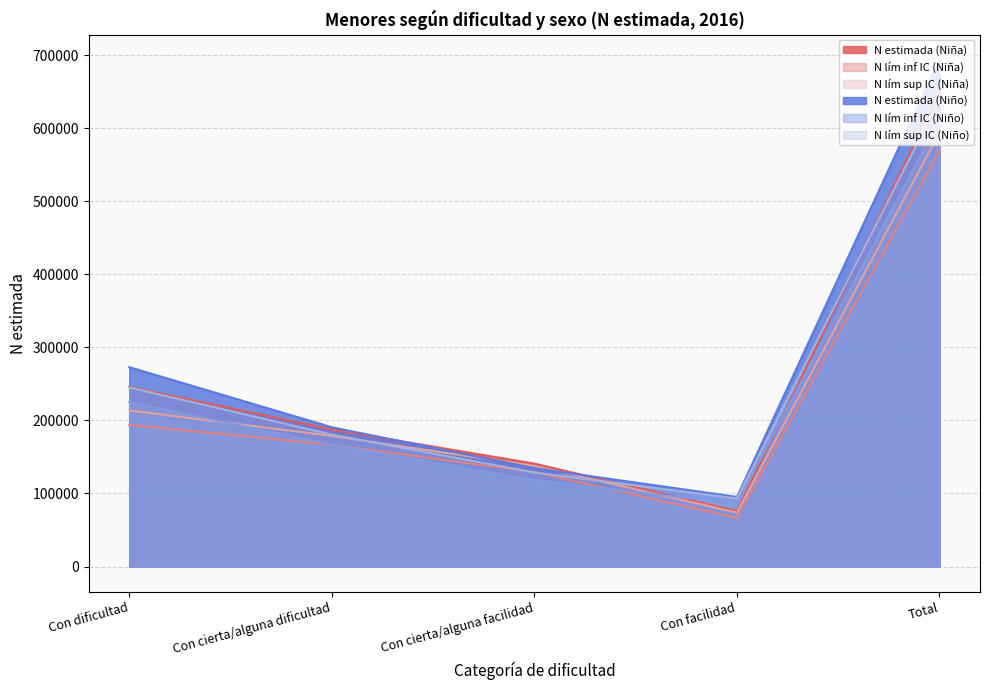

What is the sum of all N lím sup IC (Niña) values?

1197999